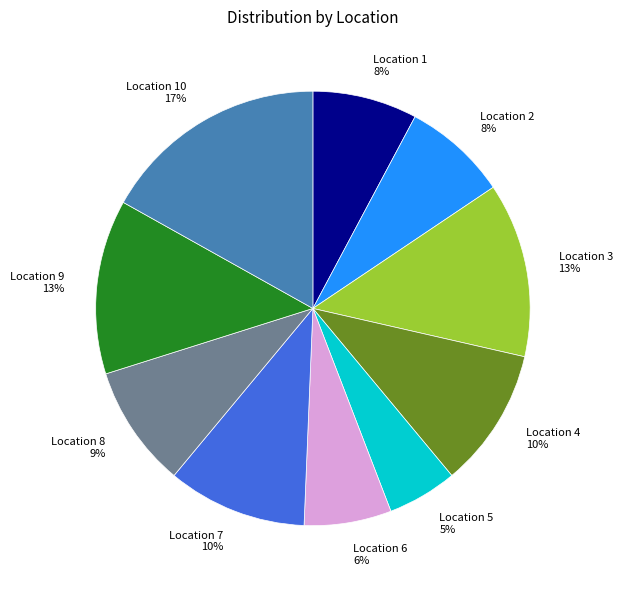

To the nearest percent, what portion does 4 represent?

10%